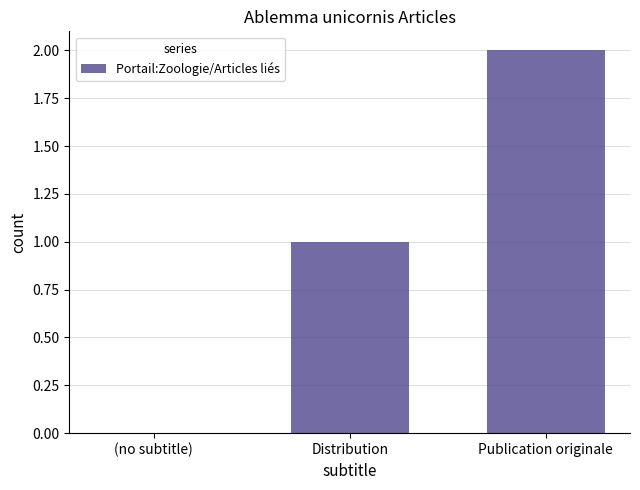

What is the average value?

1